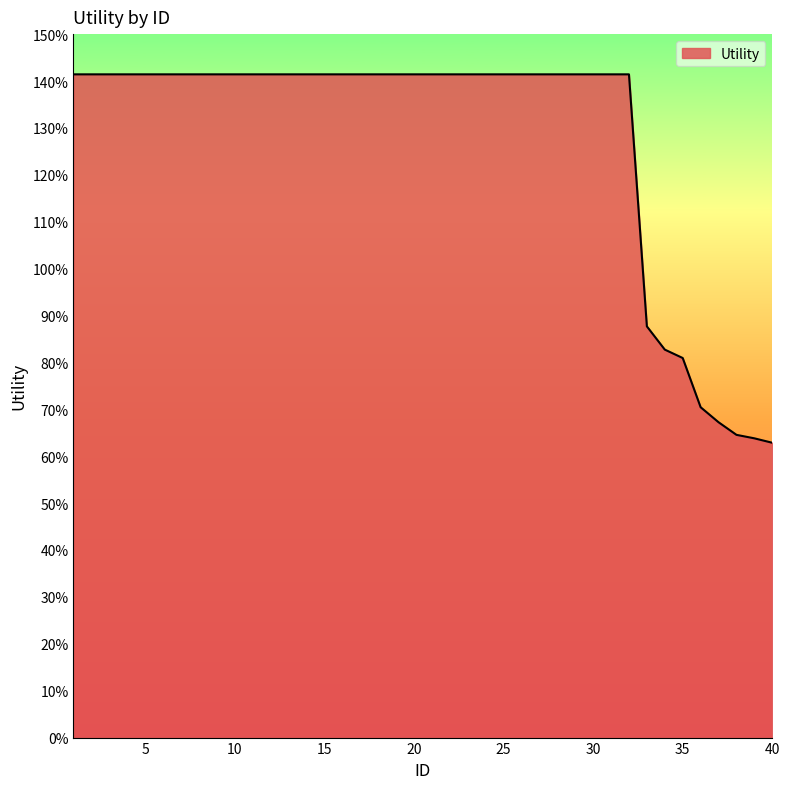

Does the chart display data point markers on the line(s)?

No